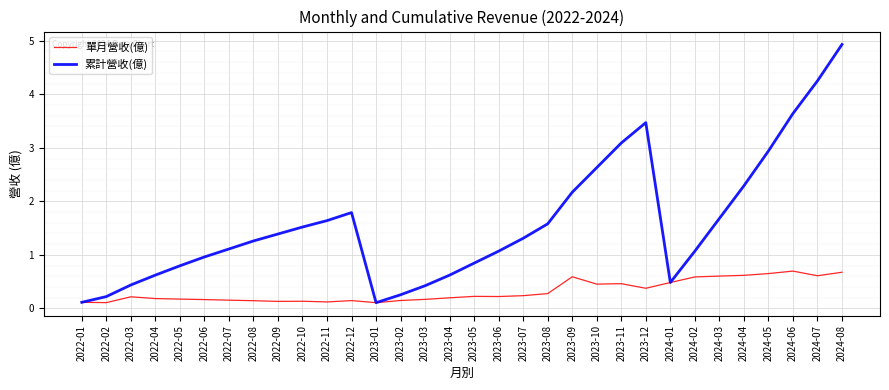

The value of 累計營收(億) at 2024-05 is 2.9. True or false?

True